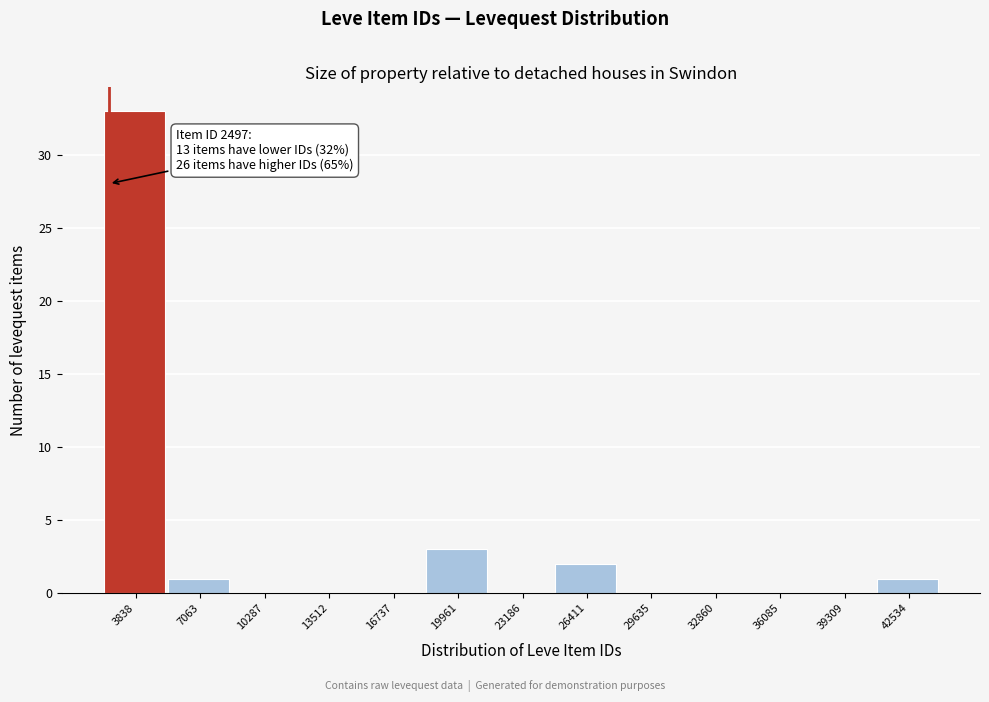

Over which range of the x-axis is the bar tallest?

2000 to 5500